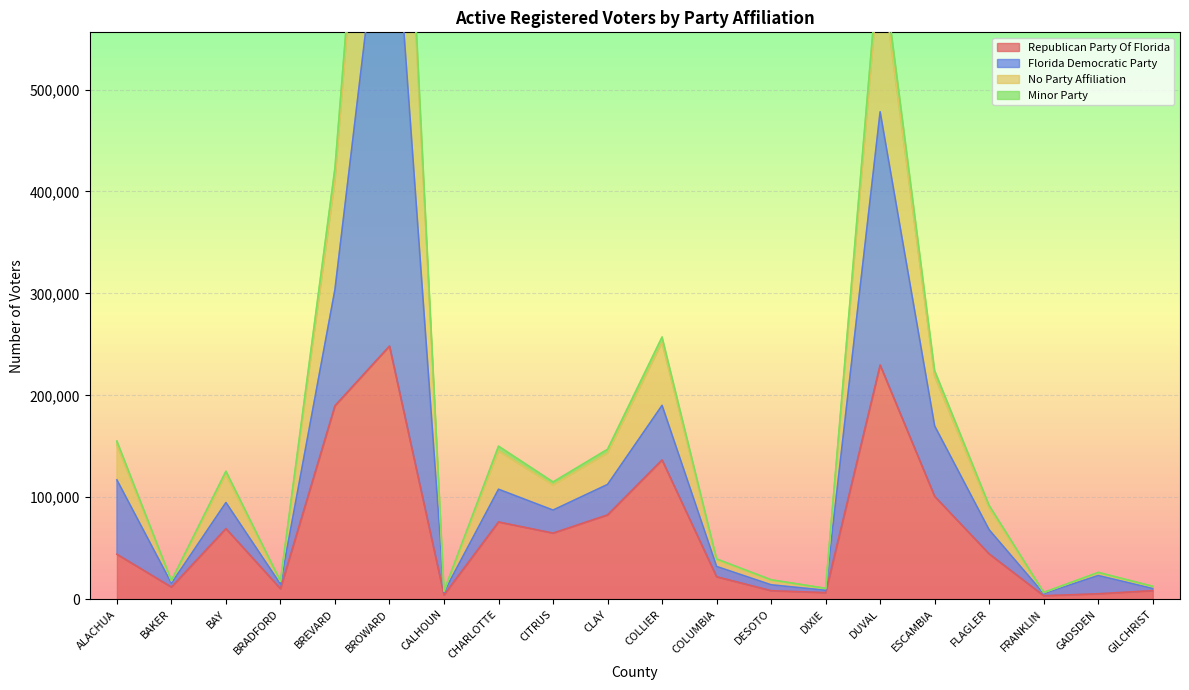

What is the label of the 17th point from the right?

BRADFORD